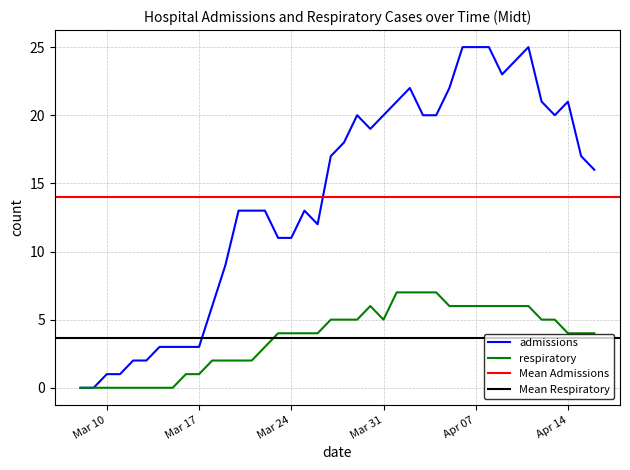

What is the highest value of the respiratory series?

7